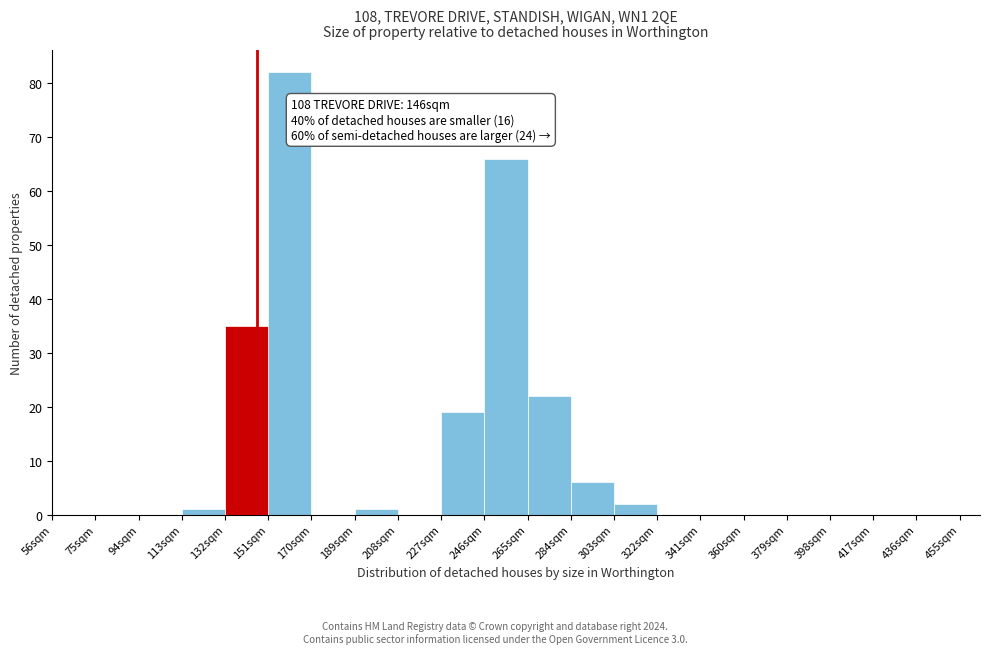

Over which range of the x-axis is the bar tallest?

151 to 170